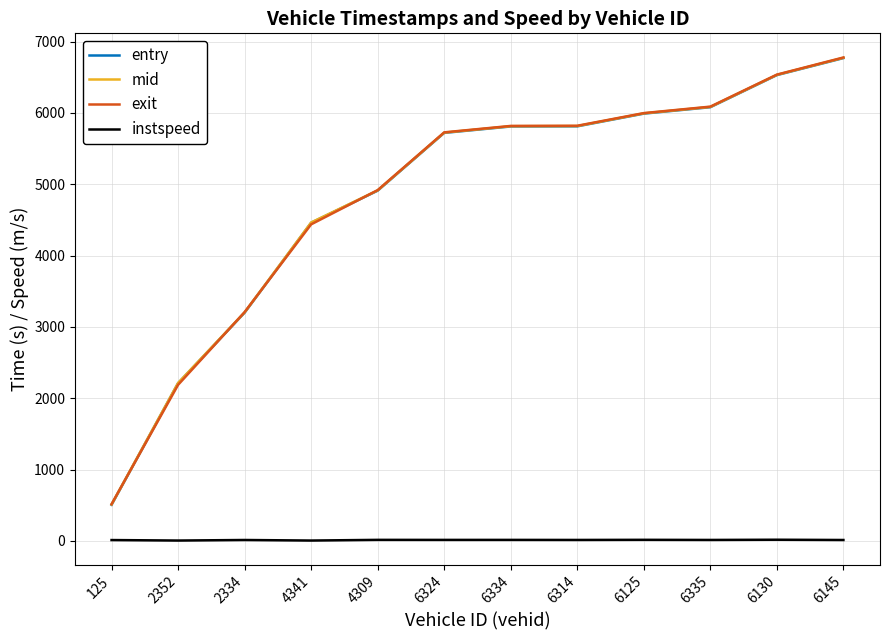

How many categories are shown in the chart?

12